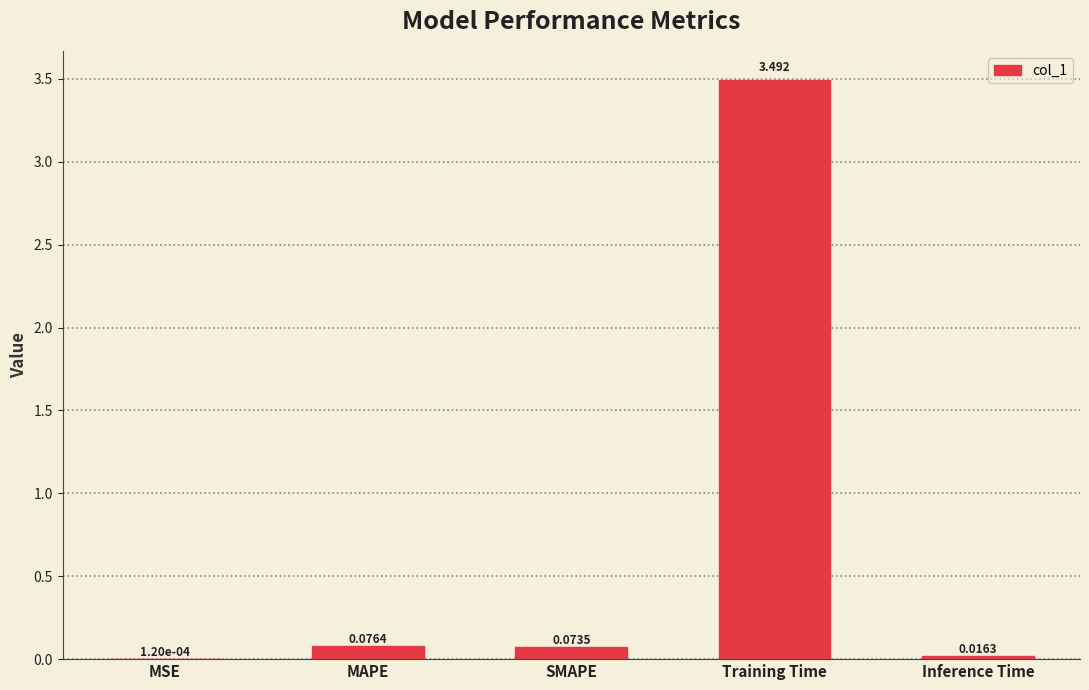

Are the bars horizontal?

No